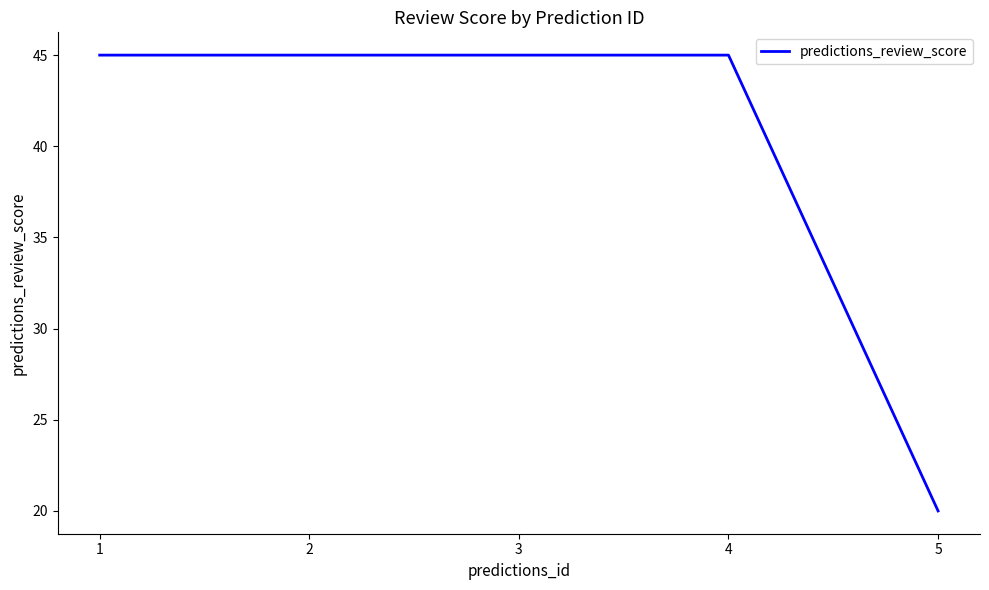

Reading left to right, what are all the values shown in this chart?

1=45	2=45	3=45	4=45	5=20